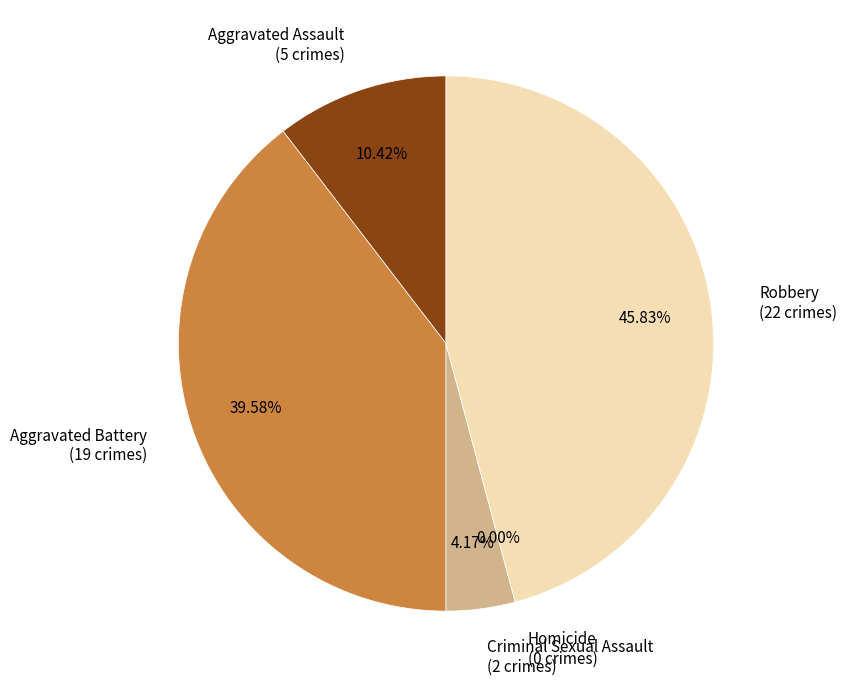

Which slice is the largest?

Robbery